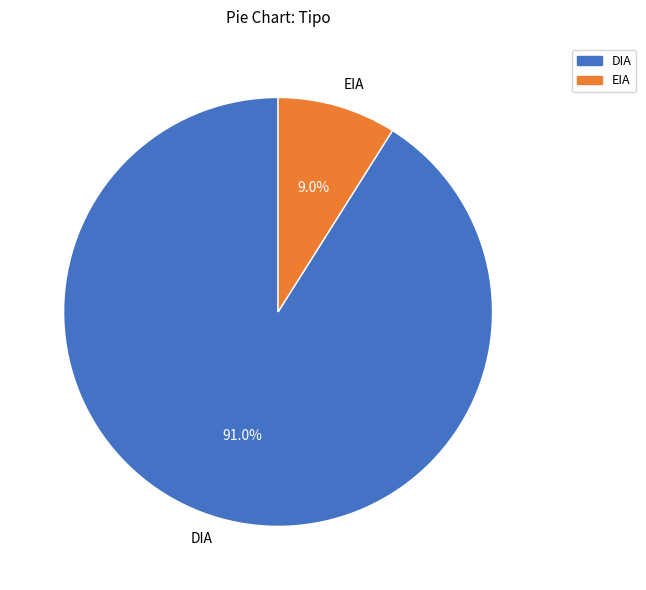

How much of the chart is everything except DIA?

9.0%